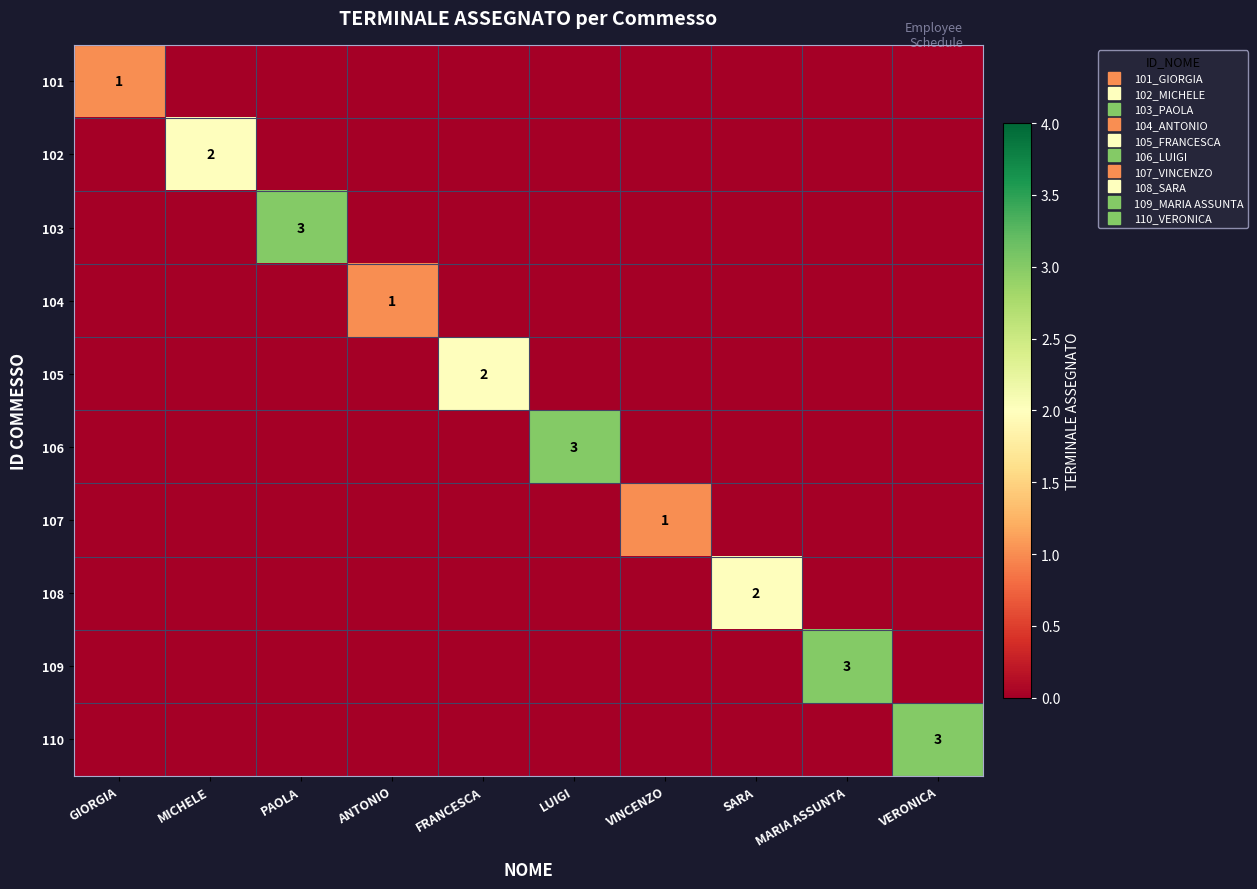

Which category has the lowest value across all series?

MICHELE